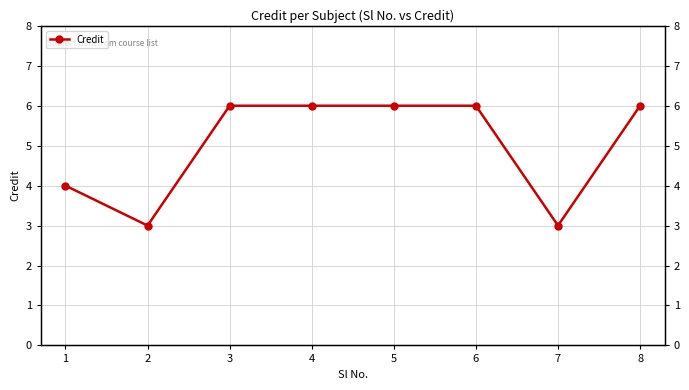

What is the maximum value shown in the chart?

6